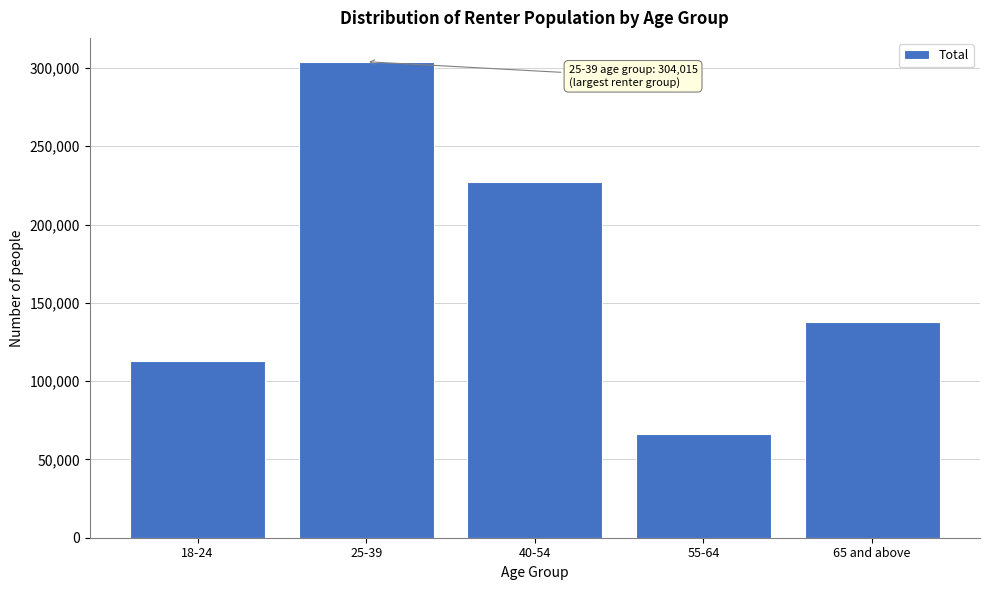

Reading left to right, transcribe all the data shown in this chart.

18-24=113038	25-39=304015	40-54=227054	55-64=66011	65 and above=138005